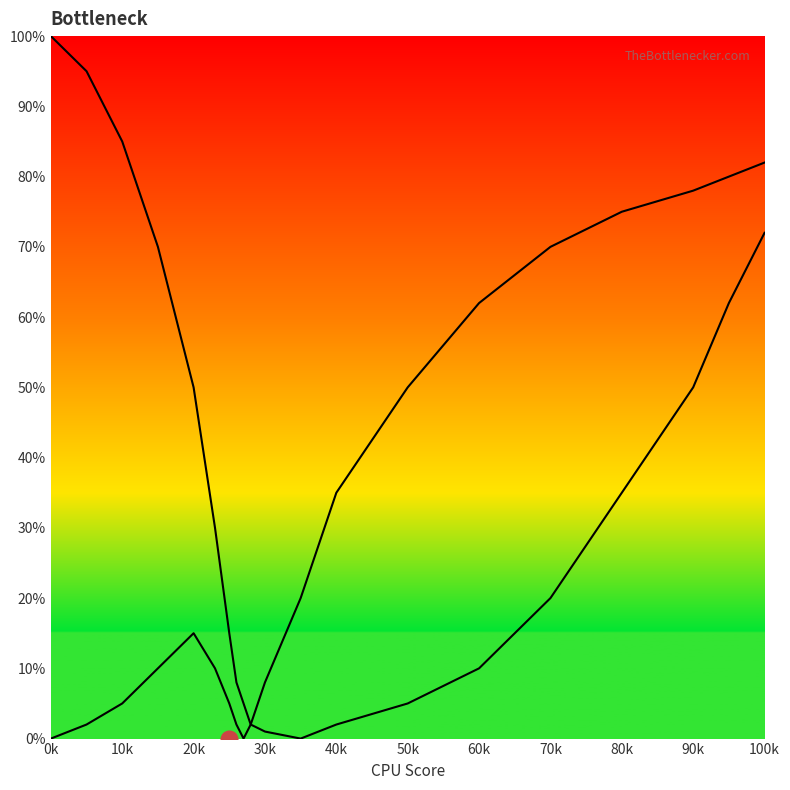

Which series has the largest total across all categories?

GPU Bottleneck